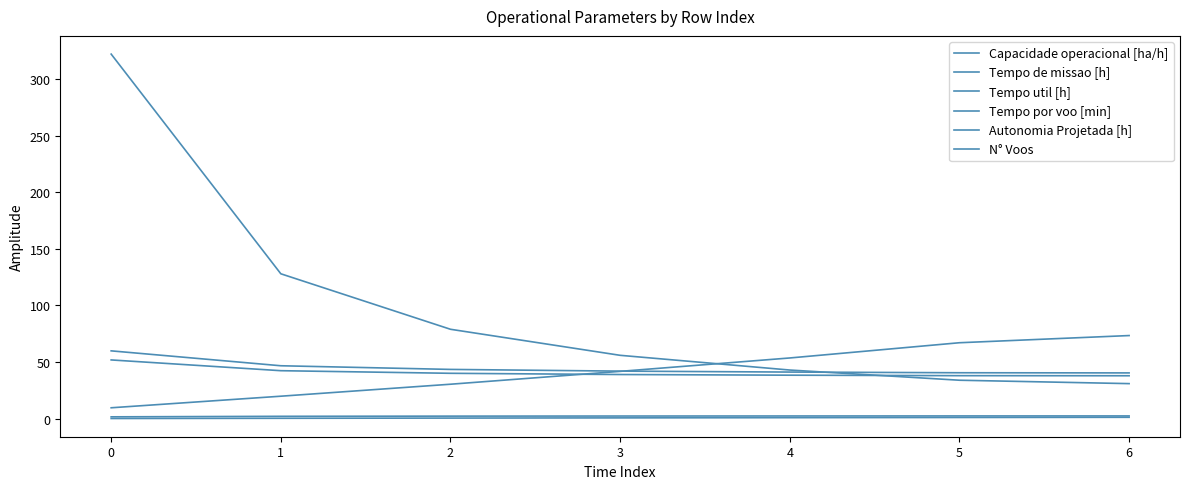

Does the chart have visible grid lines?

No